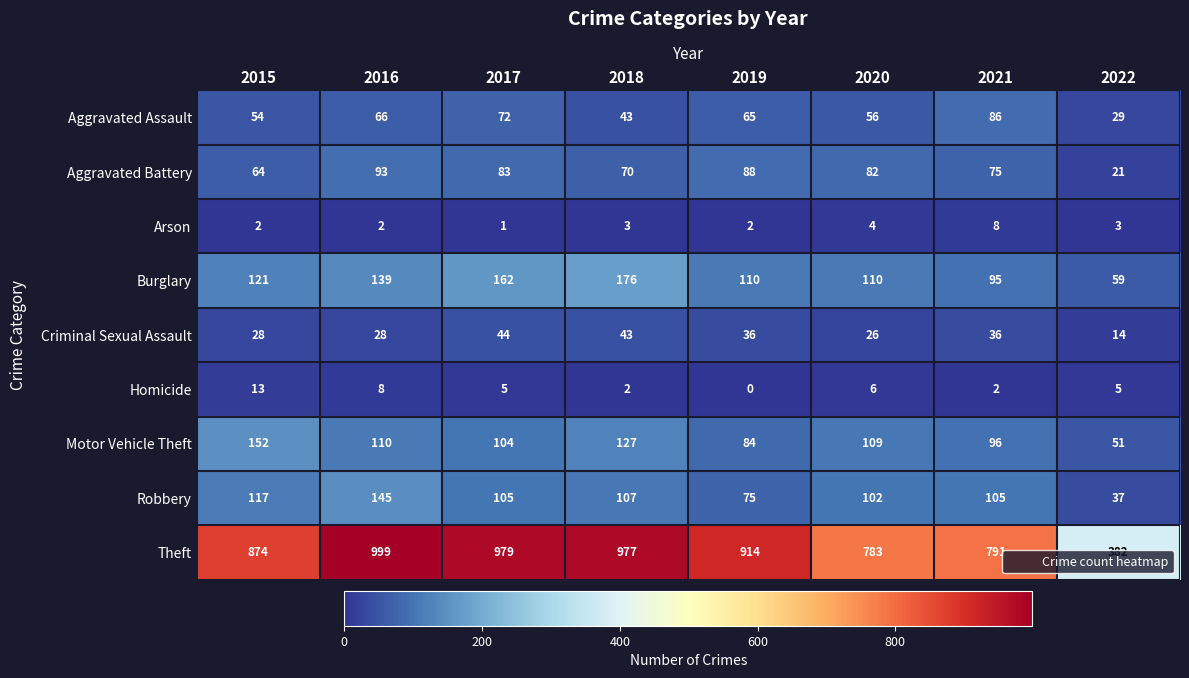

How many categories are shown in the chart?

8